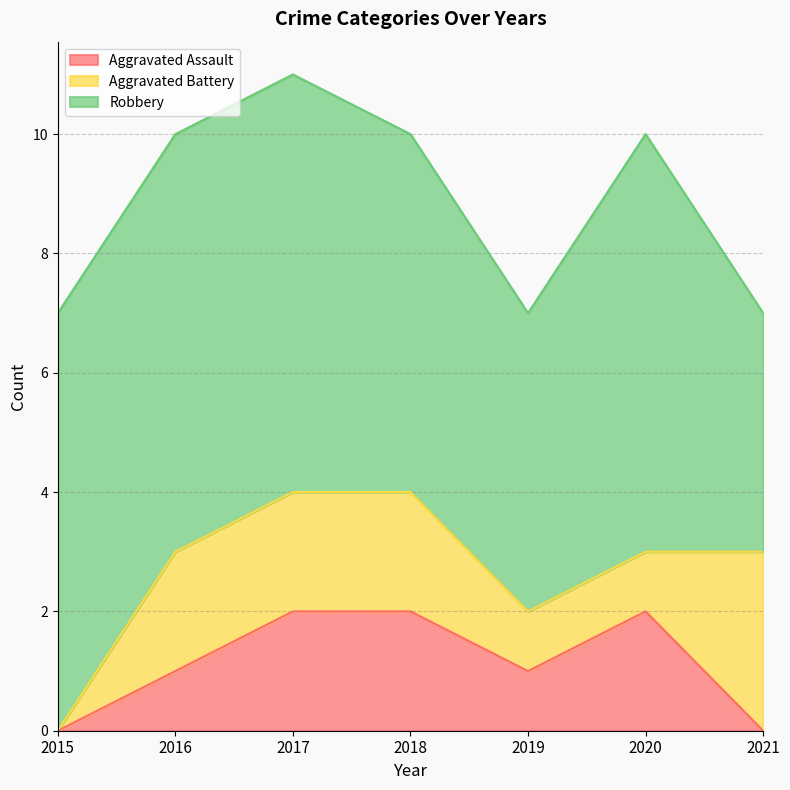

What is the value of the Aggravated Battery point at the 2nd from the left?

2